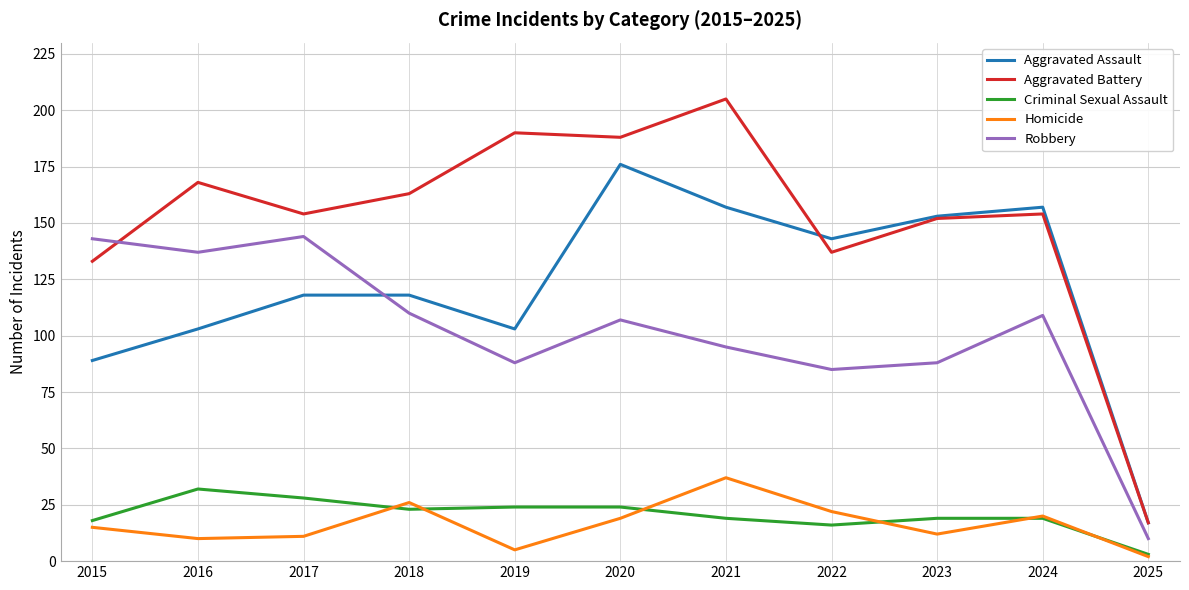

Which series changed the most between 2023 and 2024?

Robbery